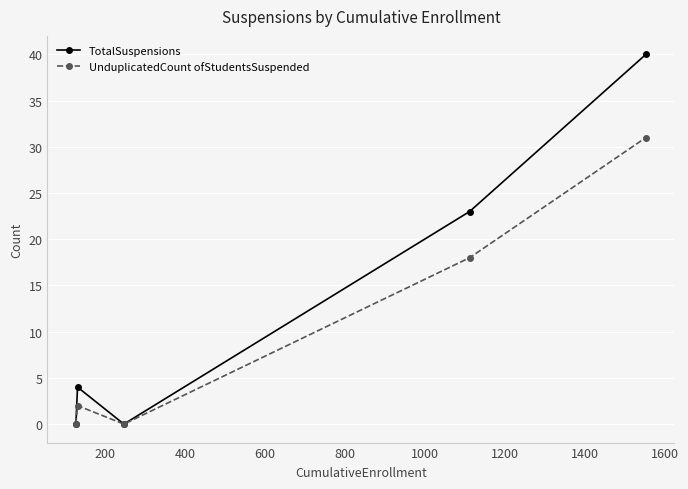

List the series in order of their overall mean, lowest first.

UnduplicatedCount ofStudentsSuspended, TotalSuspensions